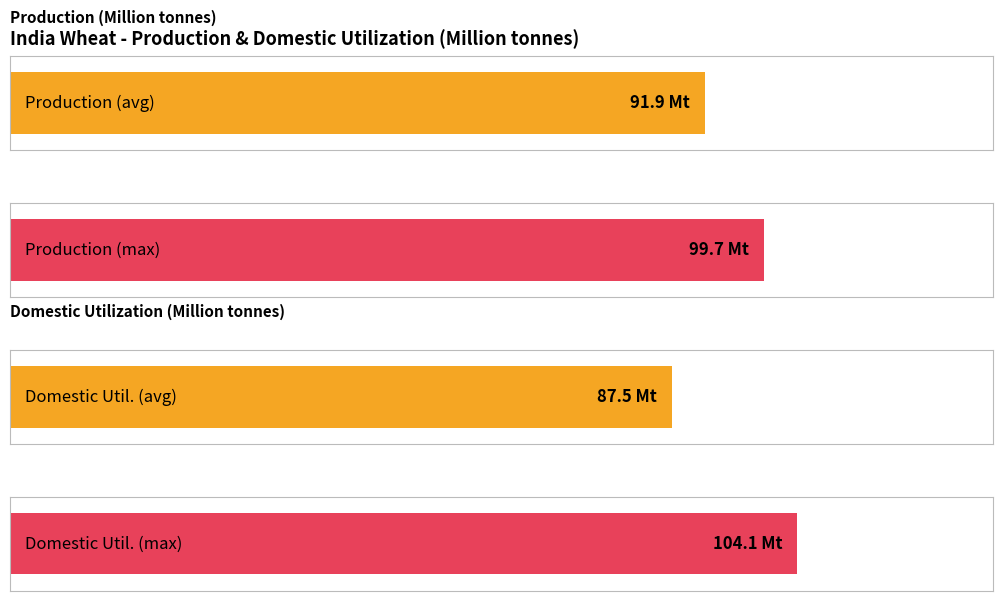

Is it true that Domestic Utilization equals 109.8 at 2009/10?

False